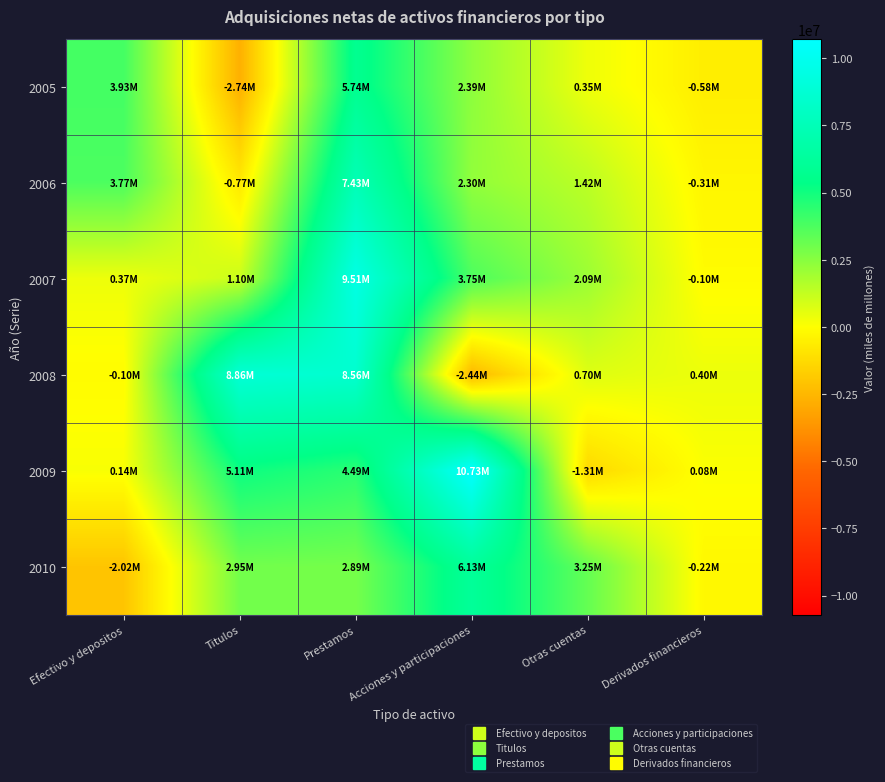

At which category does the chart reach its minimum across all series?

Titulos